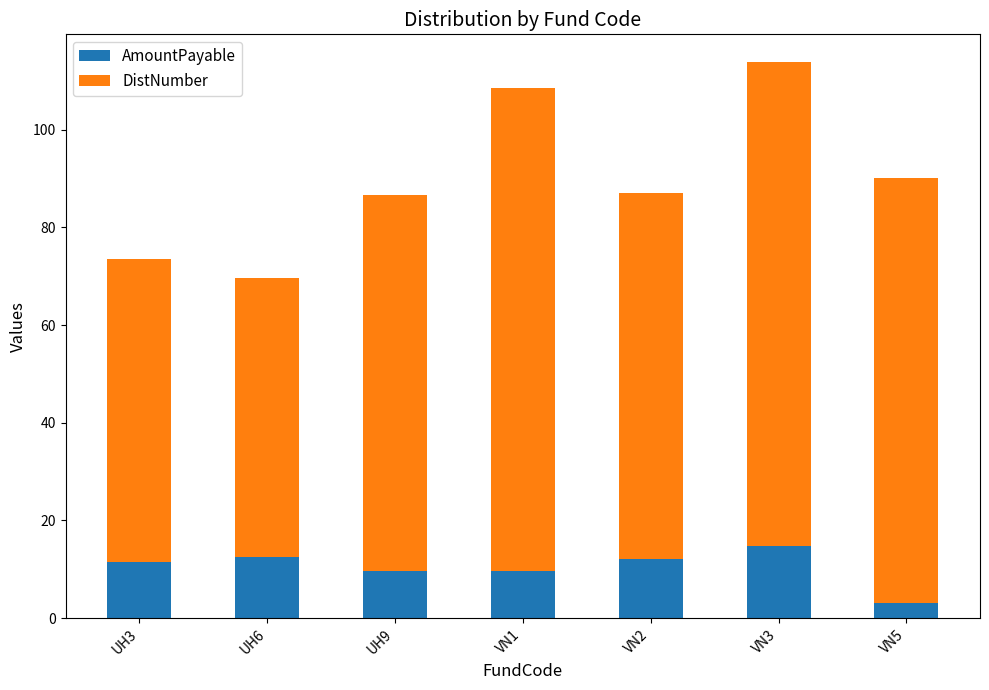

The AmountPayable series shows 11.6 at UH3. True or false?

True